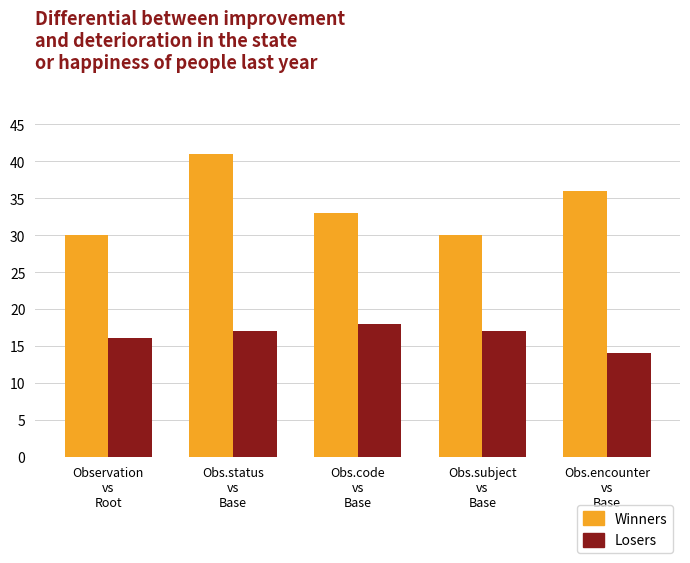

What is the minimum value shown in the chart?

14